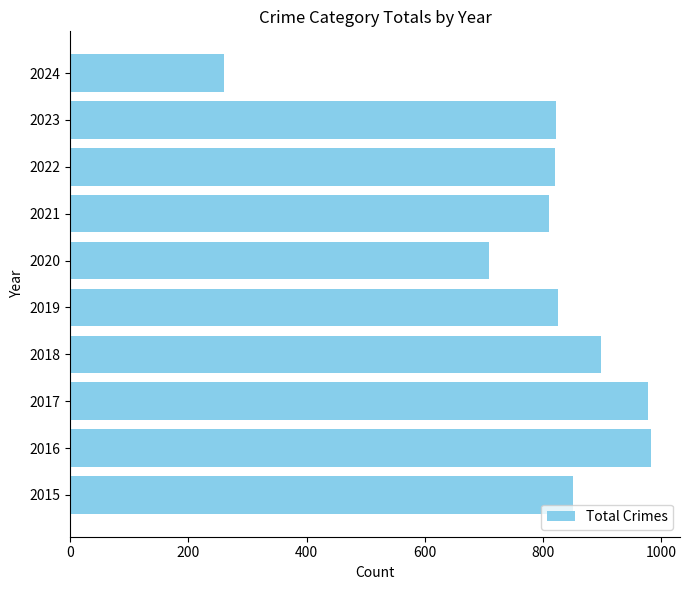

Are the bars grouped side by side (vs. stacked)?

No